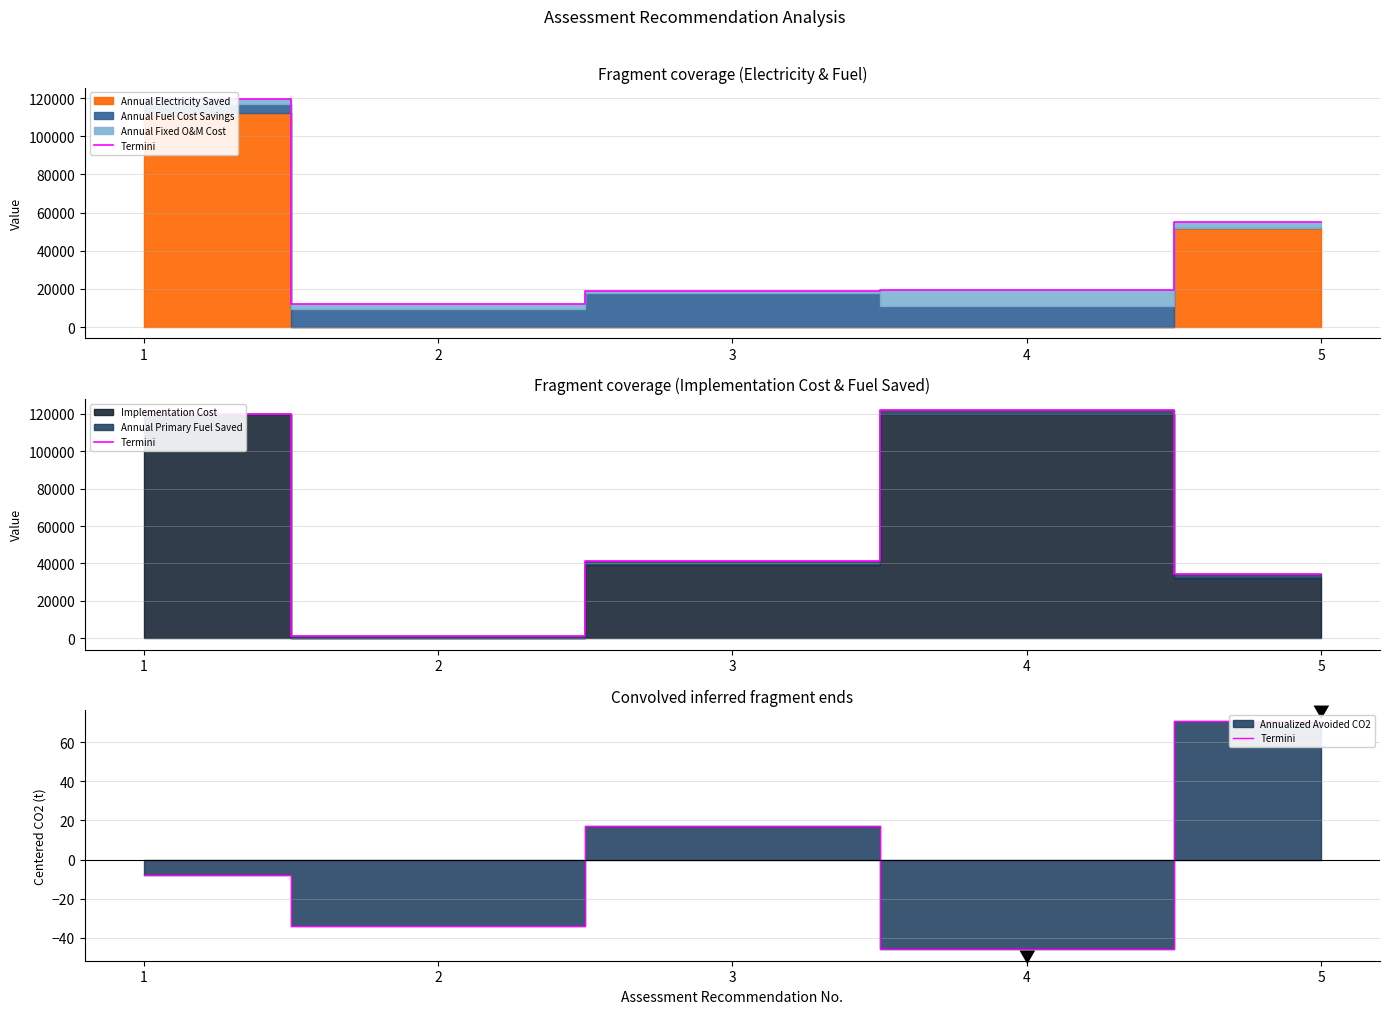

What is the difference between the maximum and minimum values?

116.5